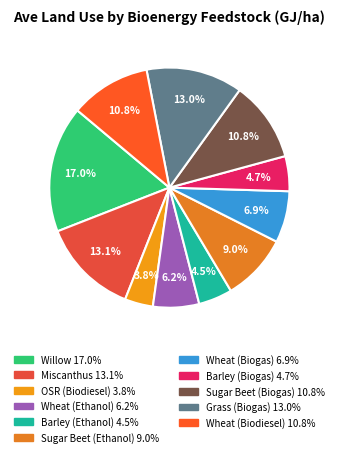

Which slice is the largest?

Willow